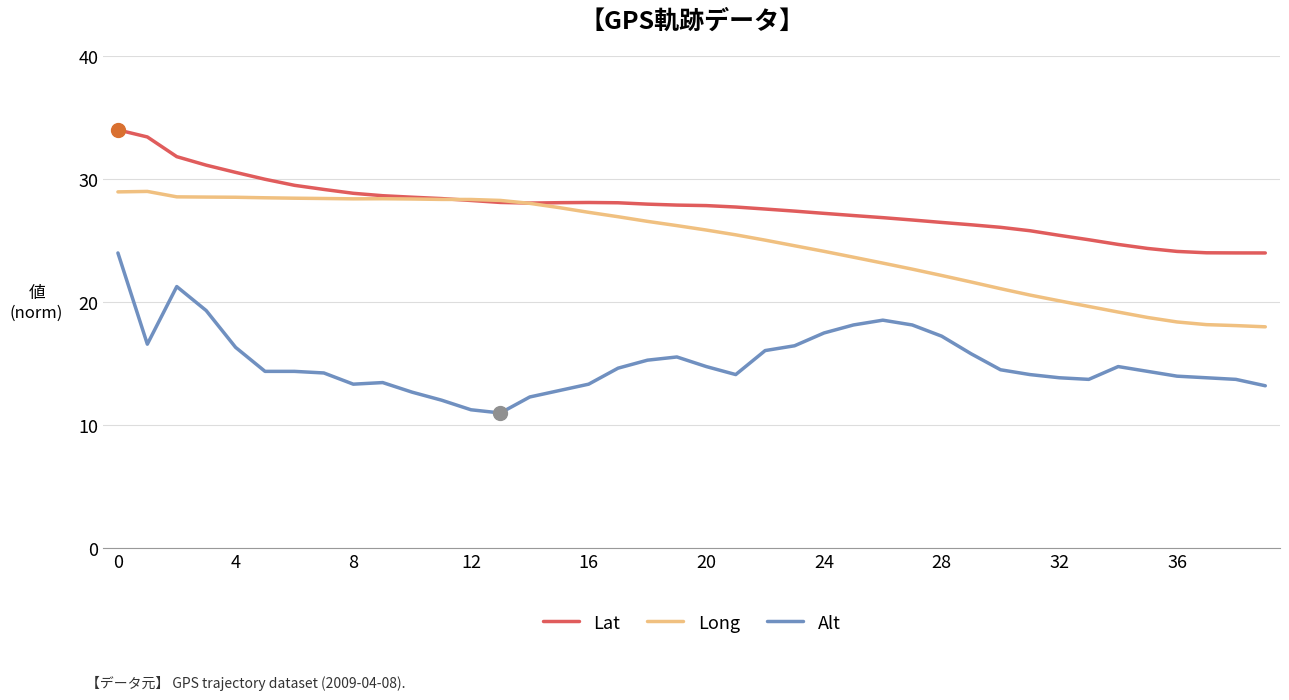

What is the smallest value displayed?

11.0